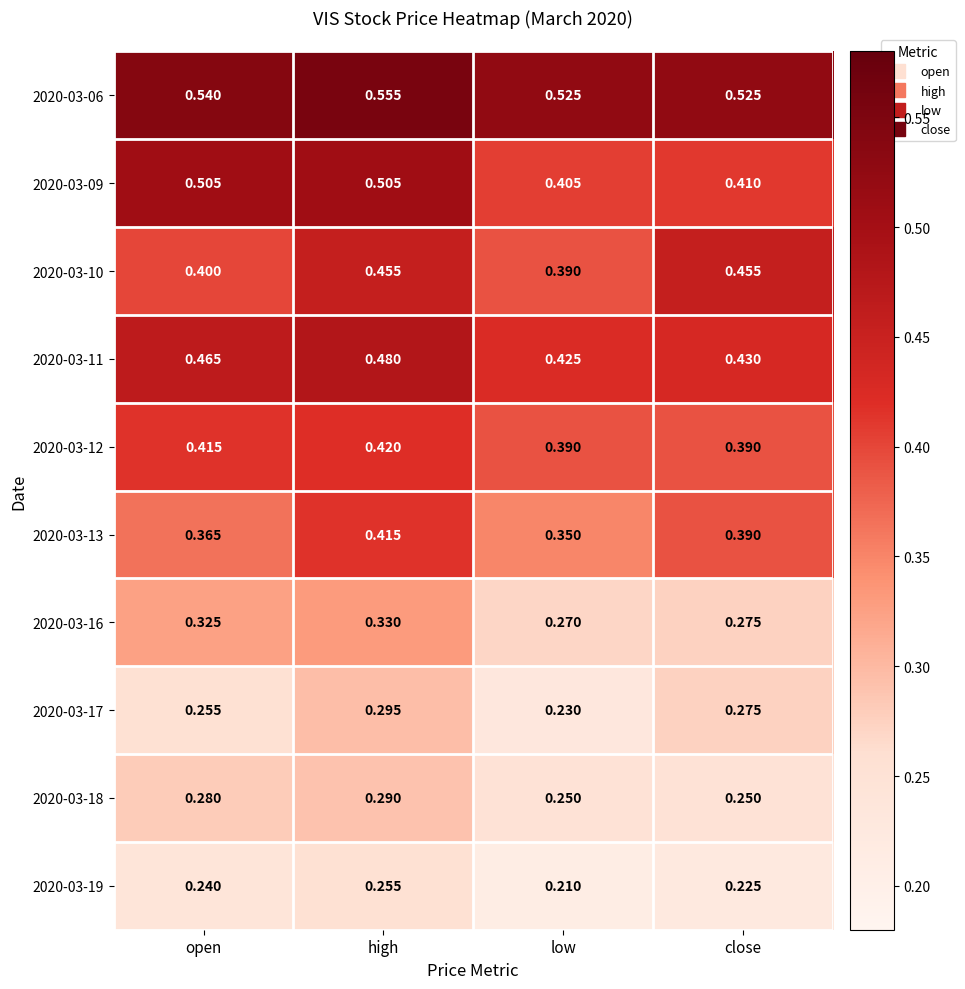

At which label does 2020-03-16 reach its minimum?

low